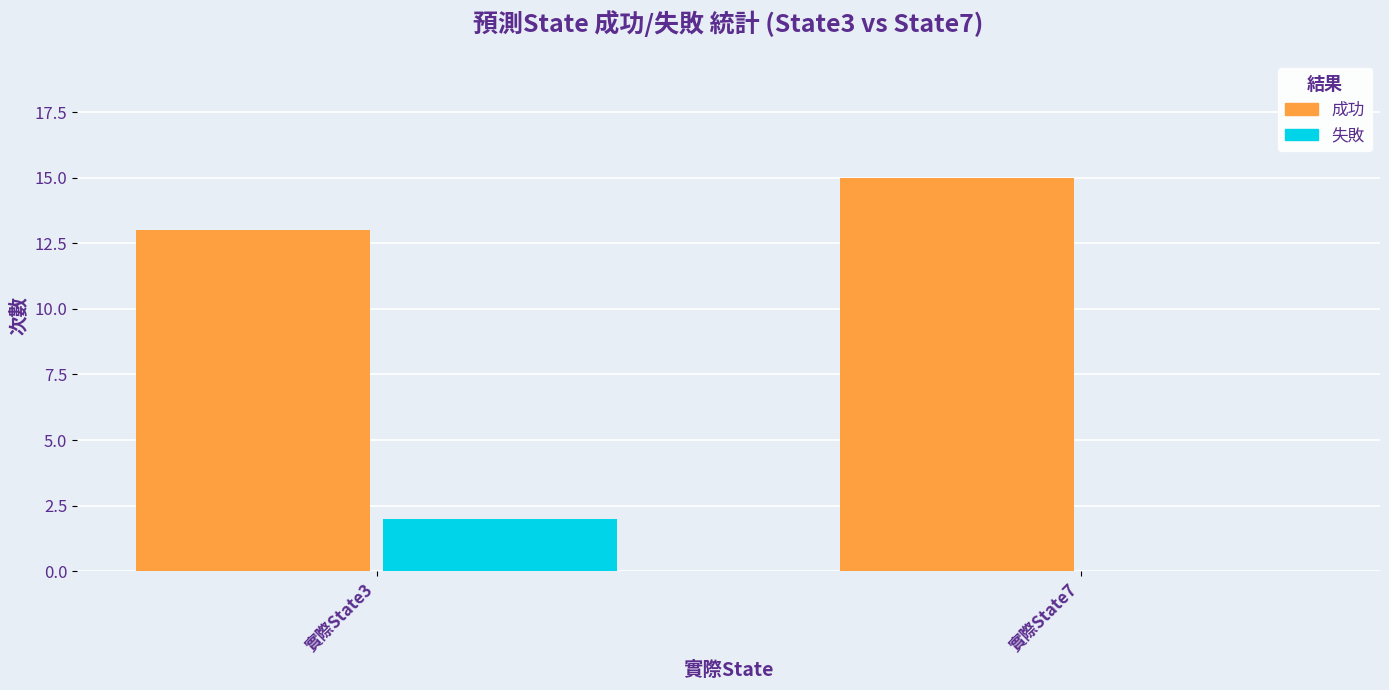

Is it true that 成功 equals 25 at 實際State7?

False